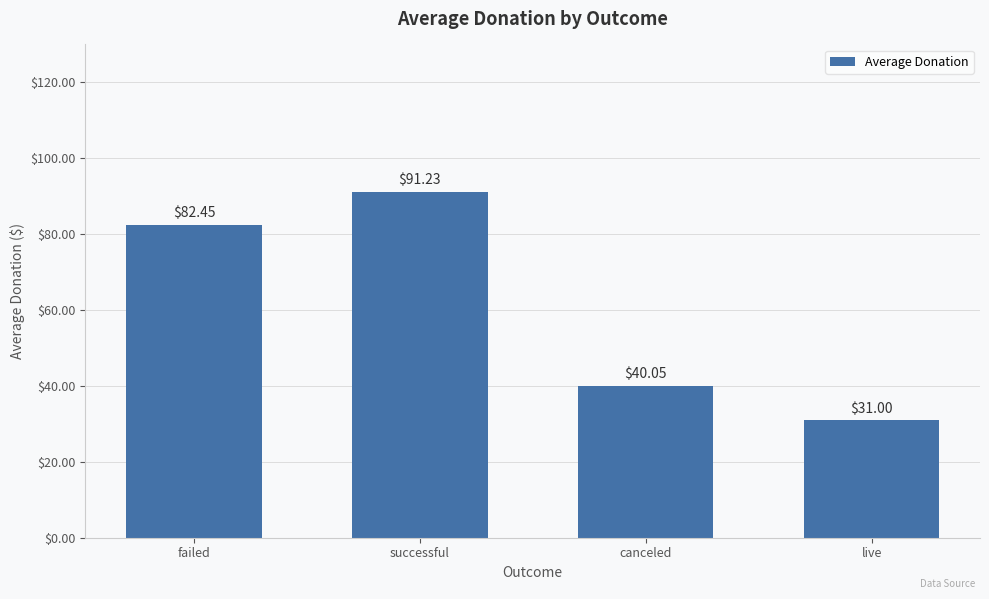

How many distinct data groups are displayed?

1